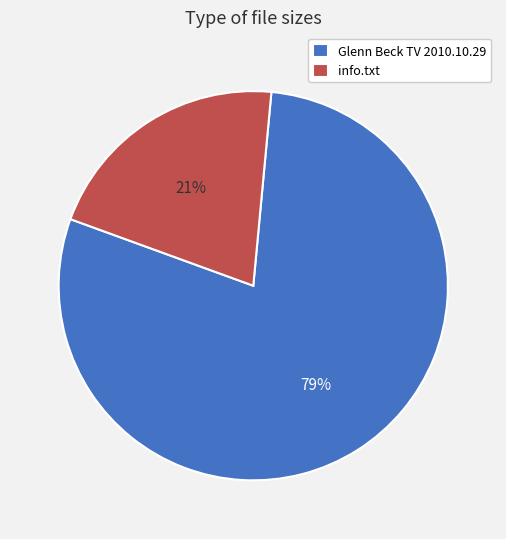

Rank the categories by value from highest to lowest.

Glenn Beck TV 2010.10.29, info.txt